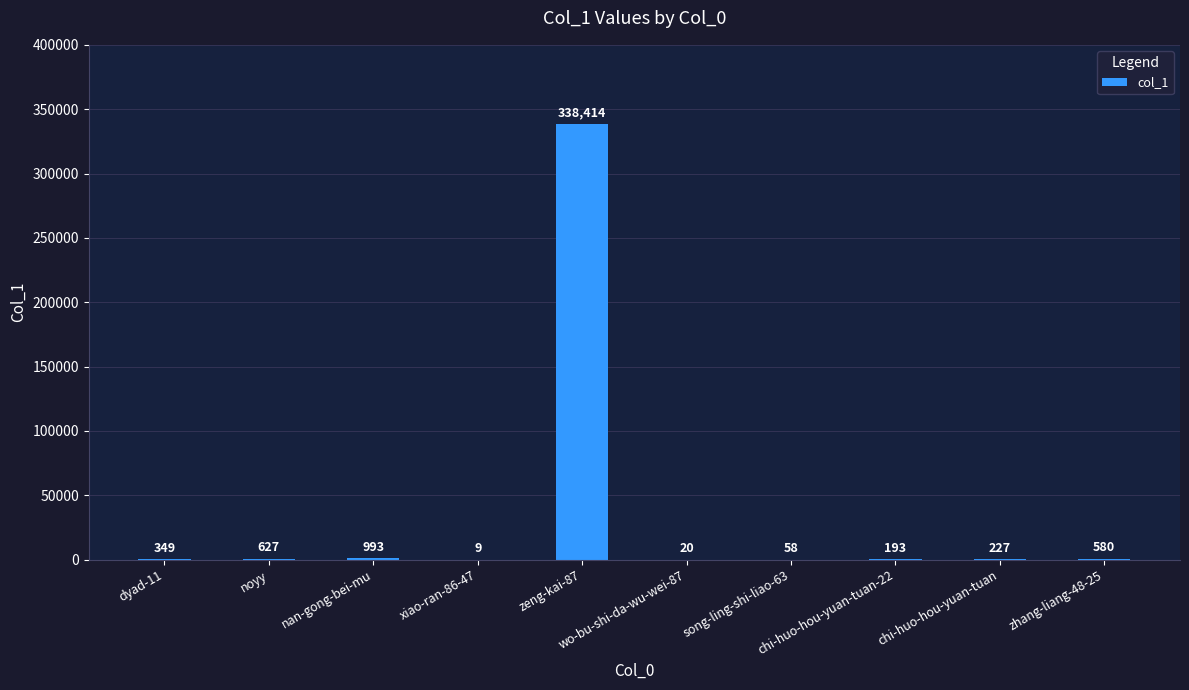

True or false: the data shows 193 at chi-huo-hou-yuan-tuan-22.

True